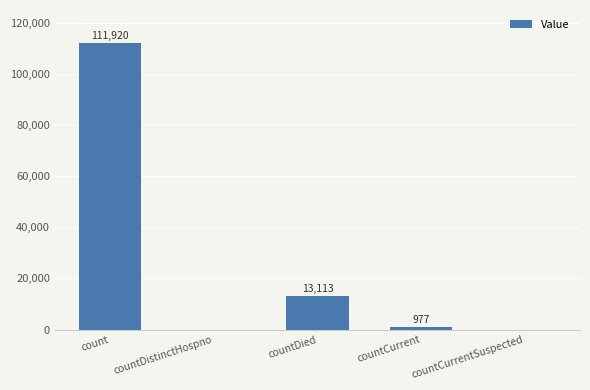

What is the average value?

25202